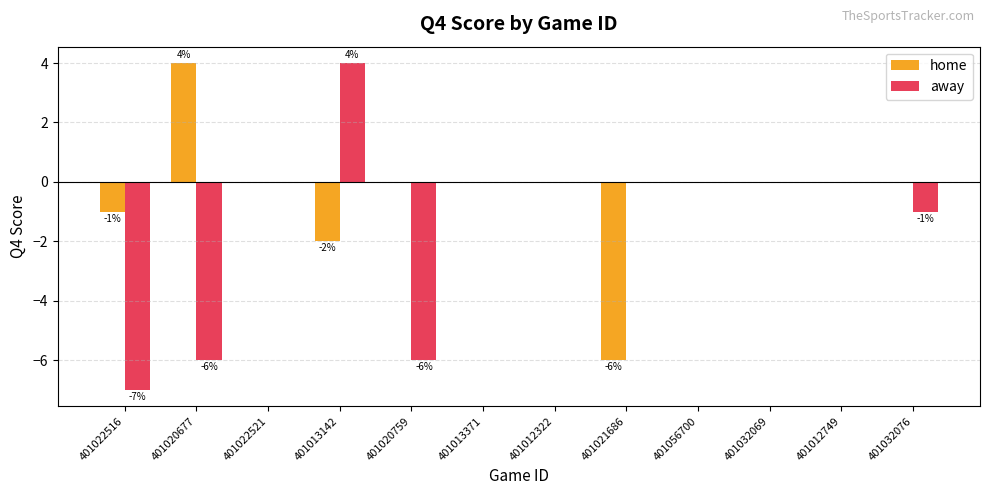

What is the highest value of the home series?

4